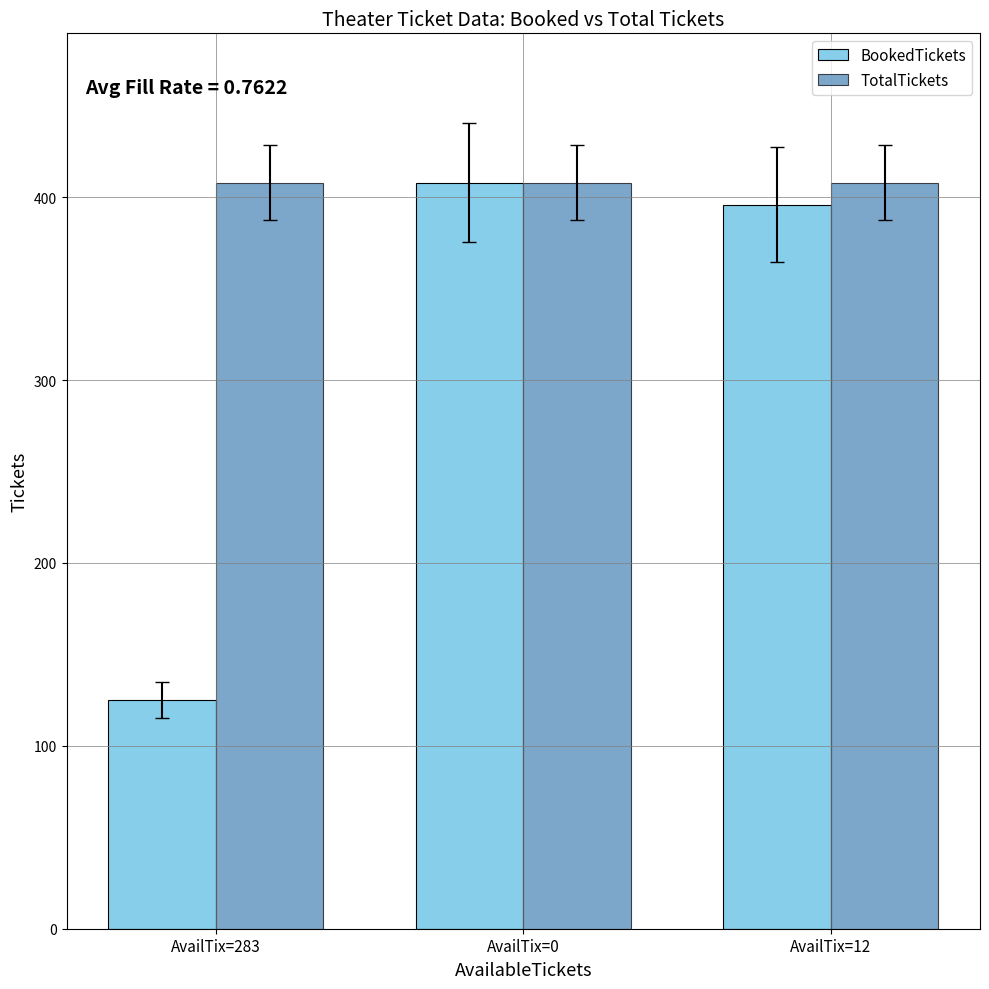

How many bars are there in total?

6